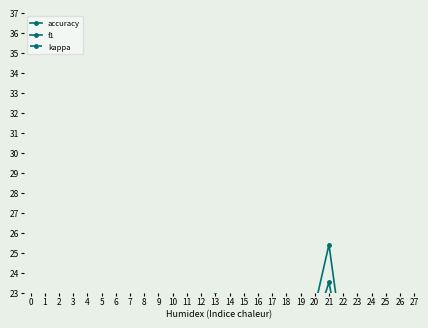

True or false: f1 has a value of 2.6 at 24.

False